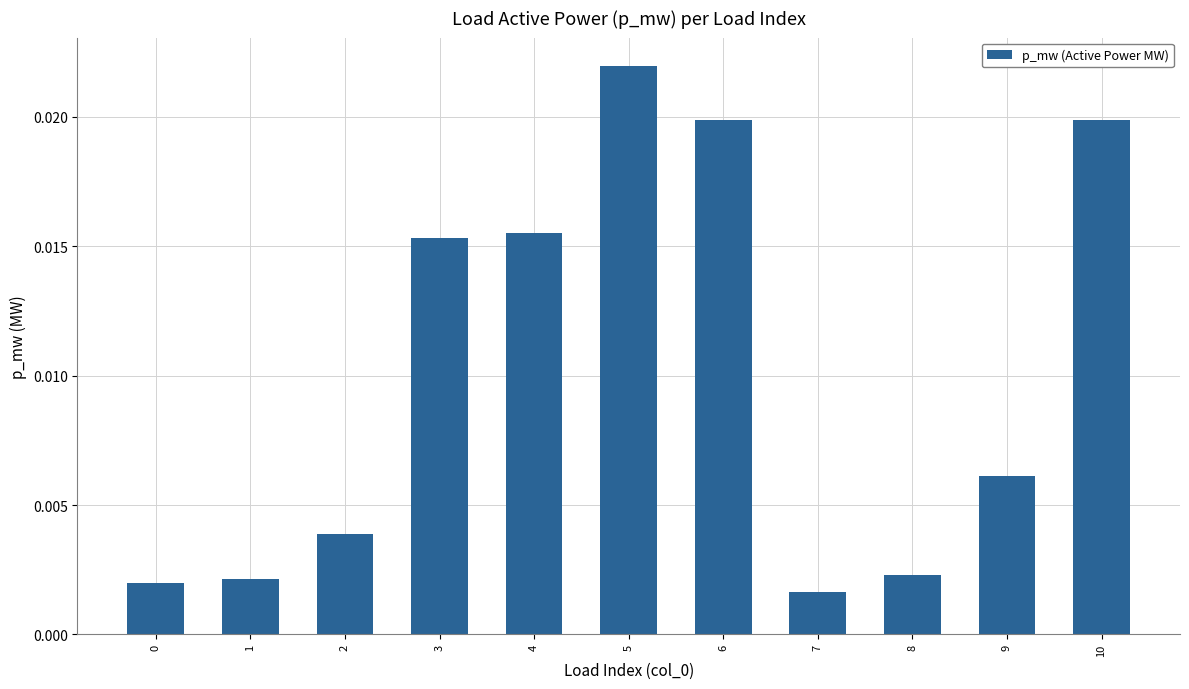

How many series are shown in this chart?

1